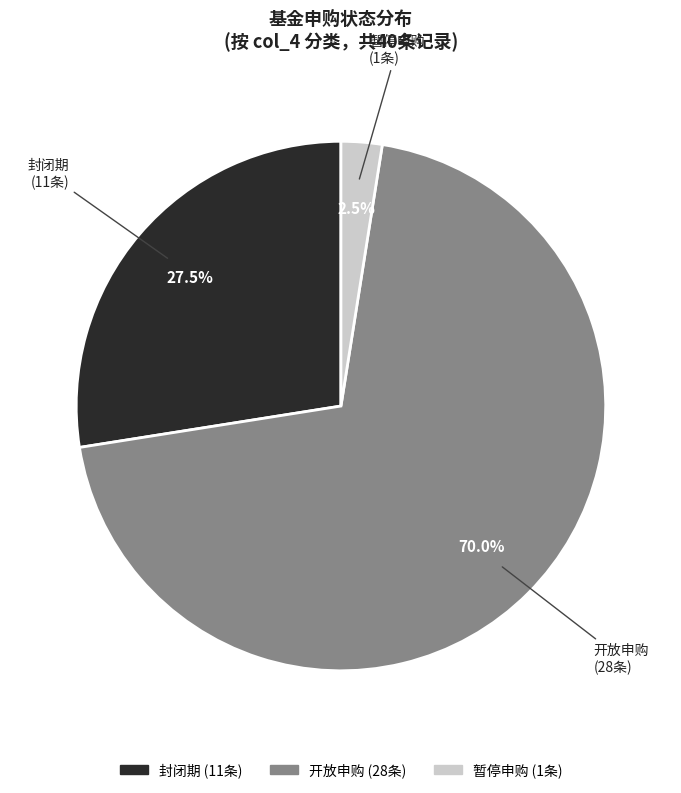

Approximately how many times larger is the value at 封闭期 compared to 暂停申购?

11.0